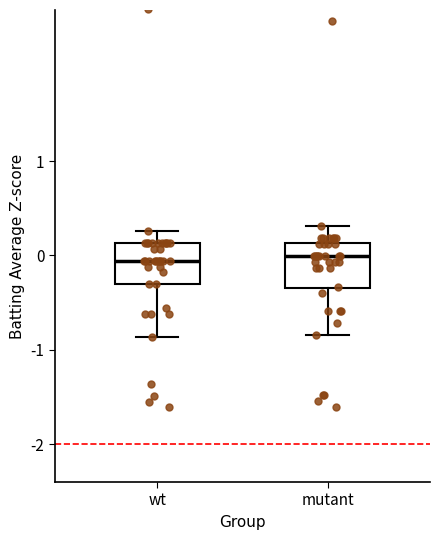

Reading left to right, transcribe this box plot: for each box, give where its median line is, the range the box spans, and where its two whiskers end, as read against the y-axis. The values are not printed on the chart, so give them approximately, as read against the axis.

wt: median -0.1, box -0.3 to 0.1, whiskers -0.9 to 0.3
mutant: median 0.0, box -0.3 to 0.1, whiskers -0.8 to 0.3